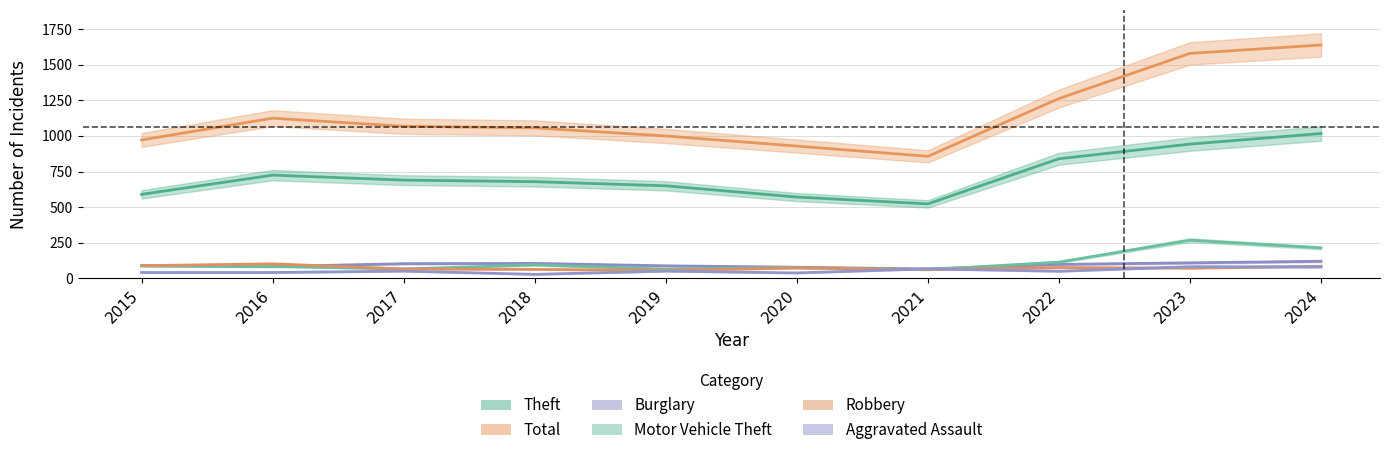

Which category has the lowest value in the Burglary series?

2021